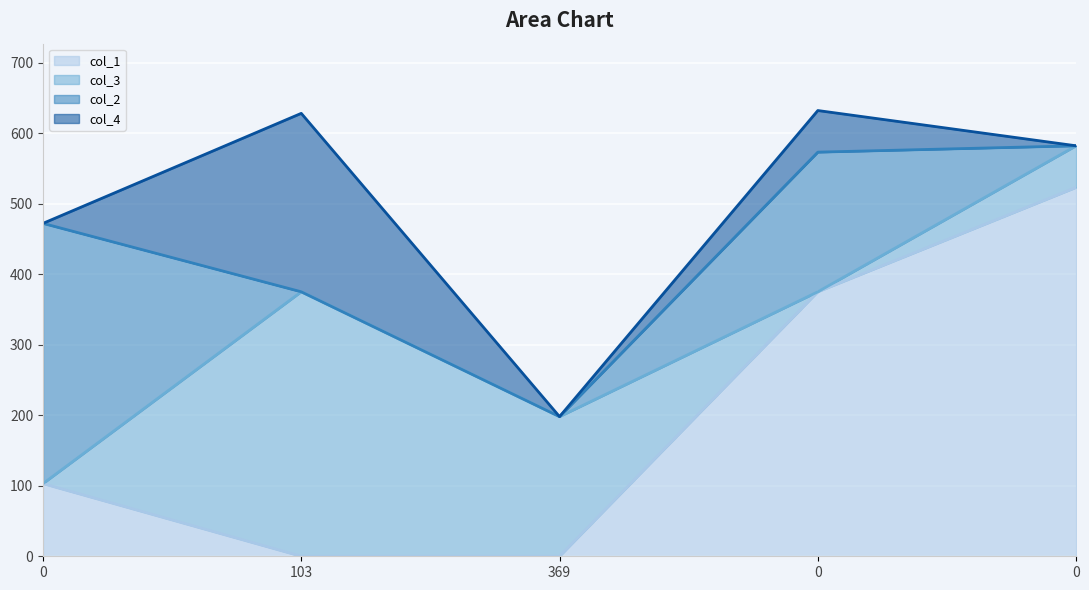

How many lines are shown in the chart?

4